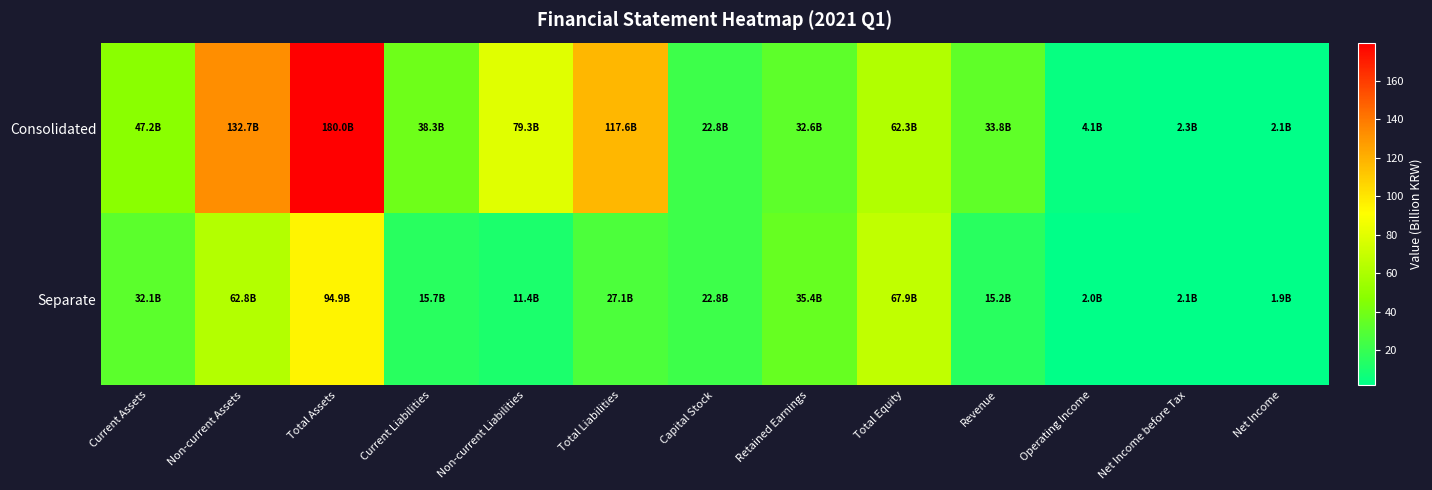

Which label corresponds to the largest value in the chart?

Total Assets